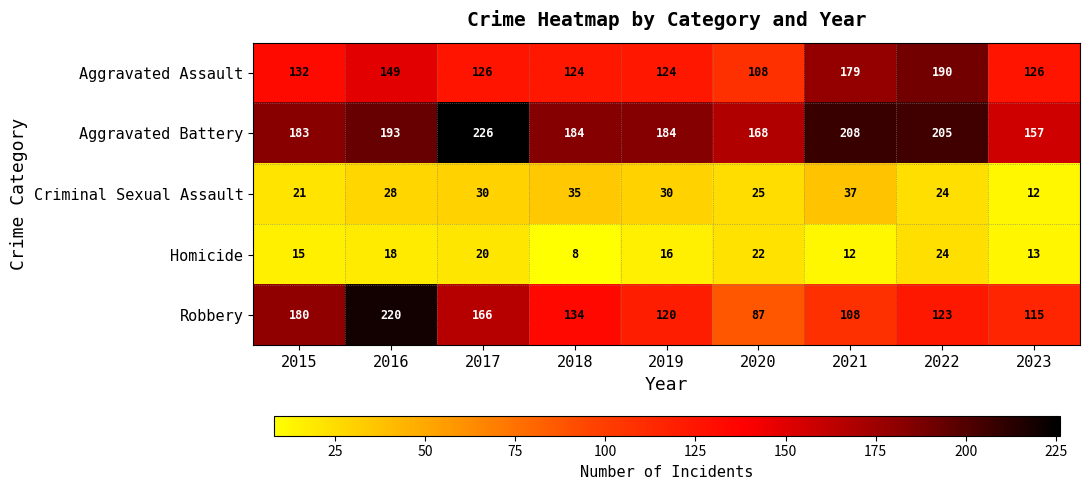

How many values in the Aggravated Assault series are below 126?

3